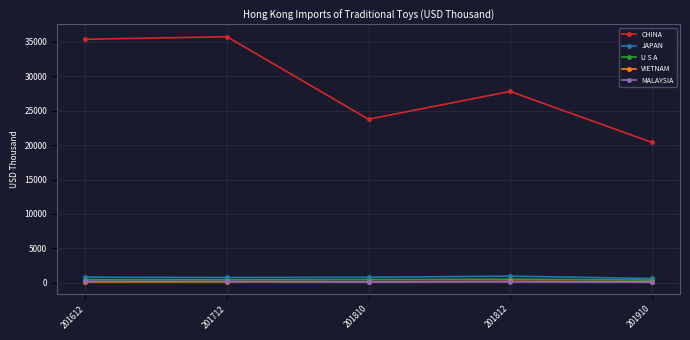

What is the value of the VIETNAM point at the 1st from the left?

128.2